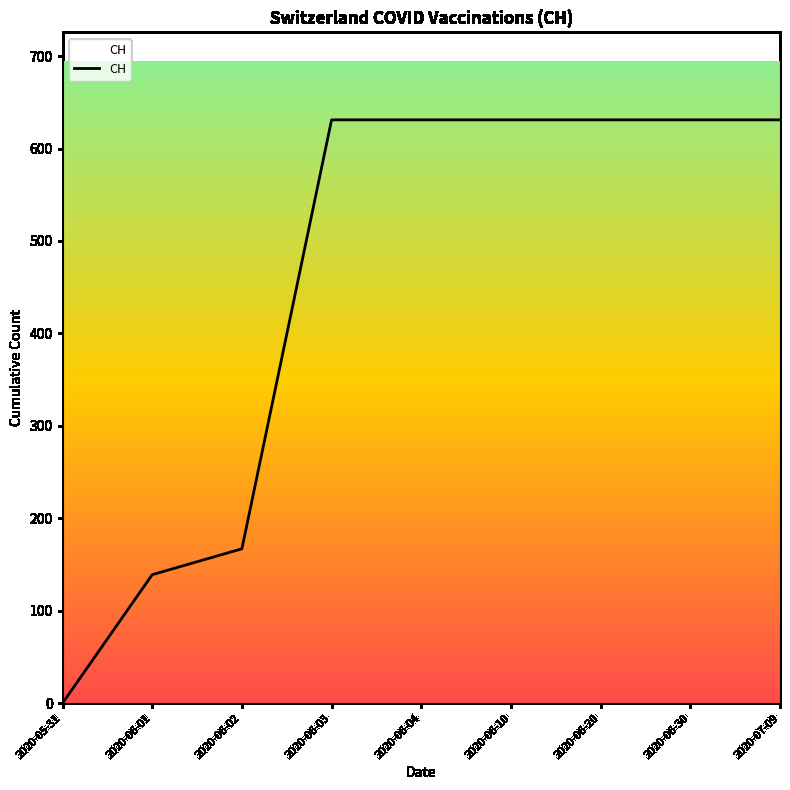

What is the difference between the maximum and minimum values?

631